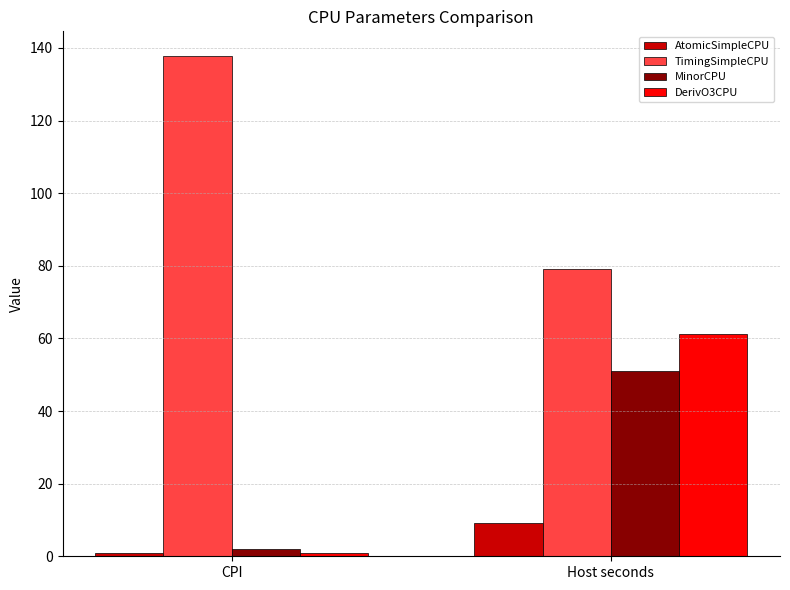

What is the average value of the TimingSimpleCPU series?

108.4